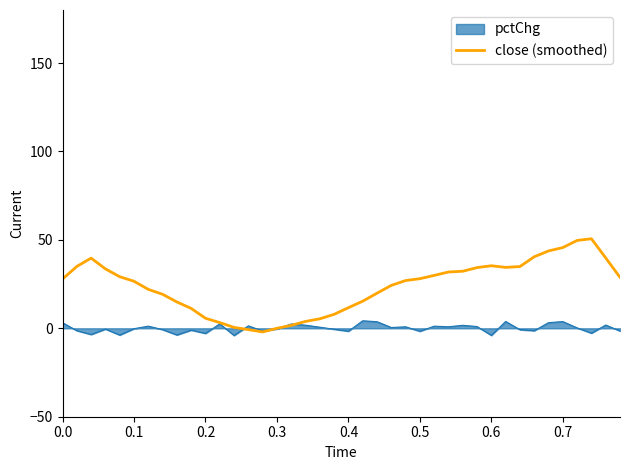

Which series has the largest range (max minus min)?

close (smoothed)